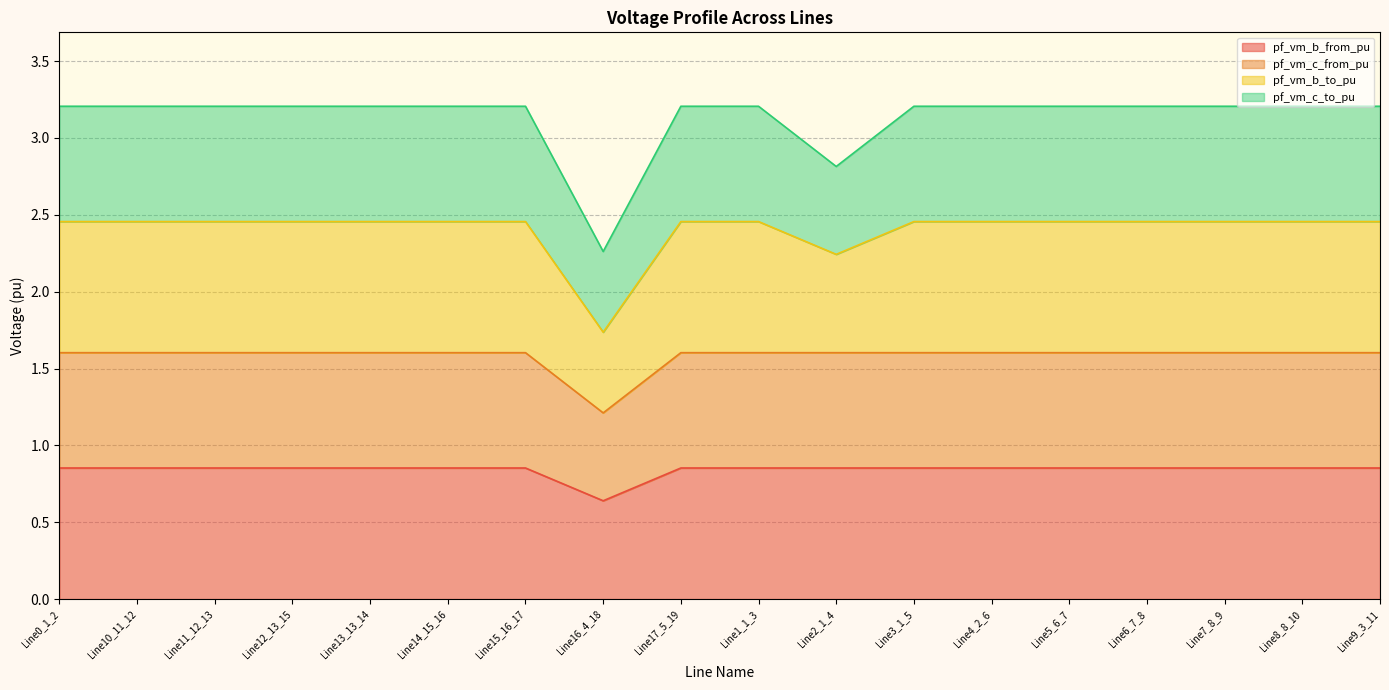

What is the smallest value displayed?

0.6